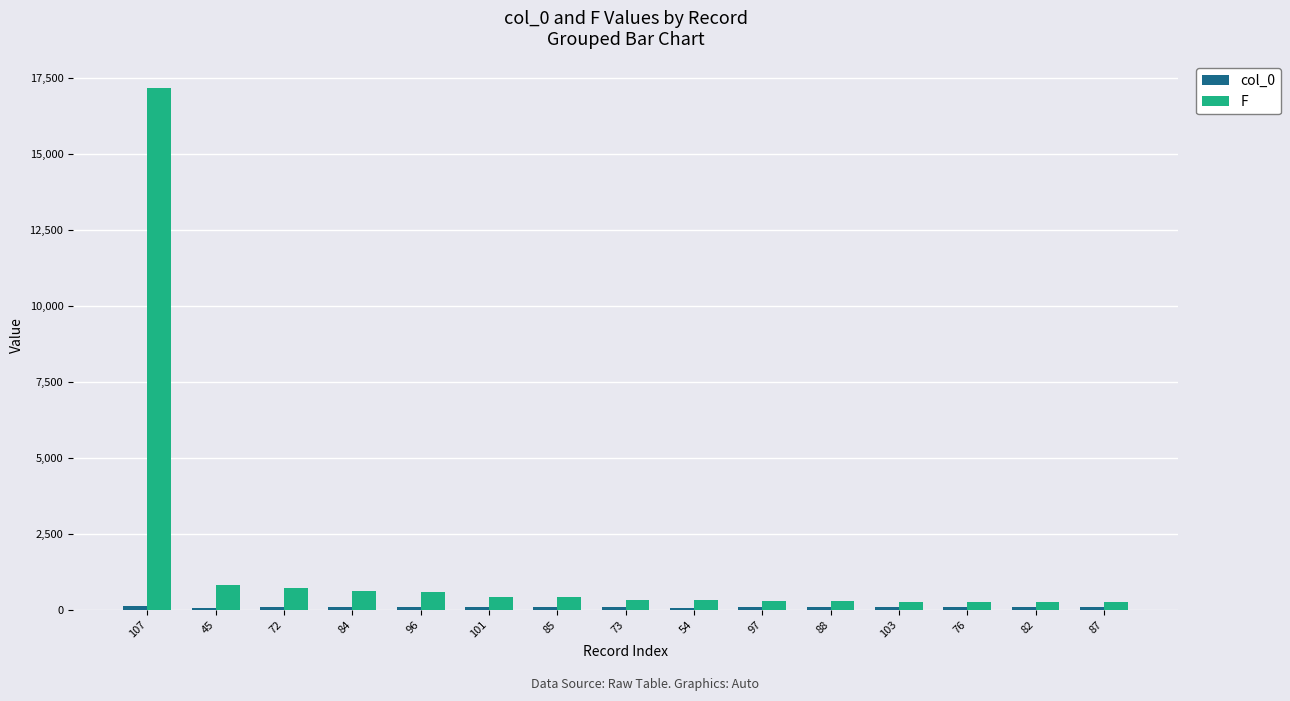

How many groups of bars are there?

15